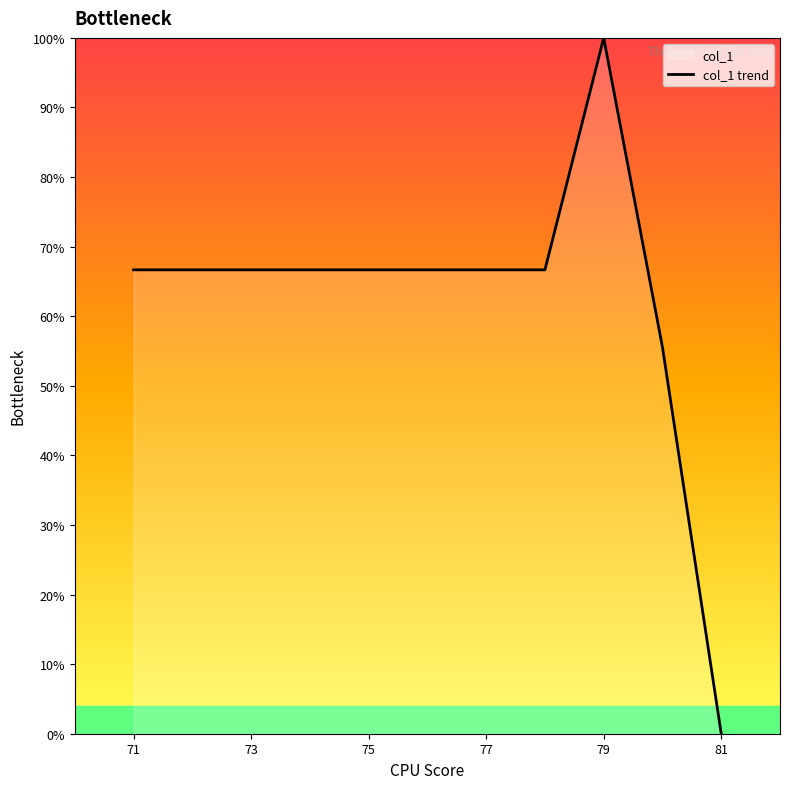

Reading left to right, what are all the values shown in this chart?

66.7	66.7	66.7	66.7	66.7	66.7	66.7	66.7	100.0	55.6	0.0